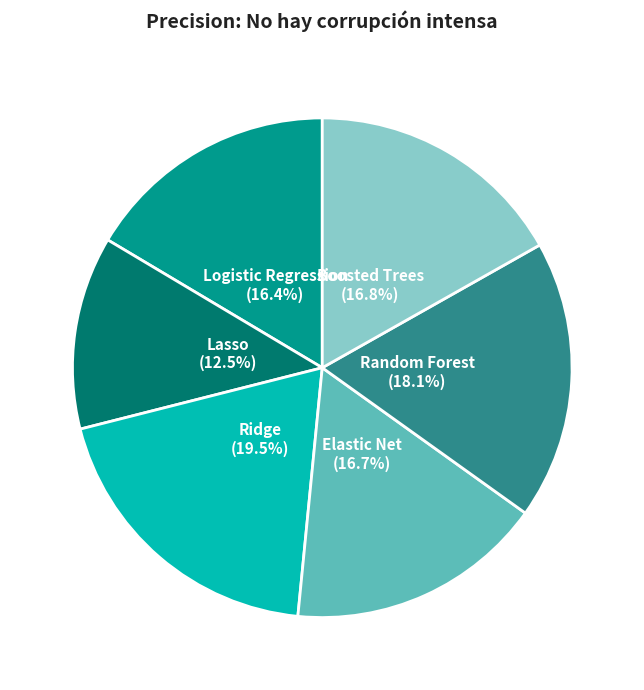

Which category has the smallest portion of the pie?

Lasso